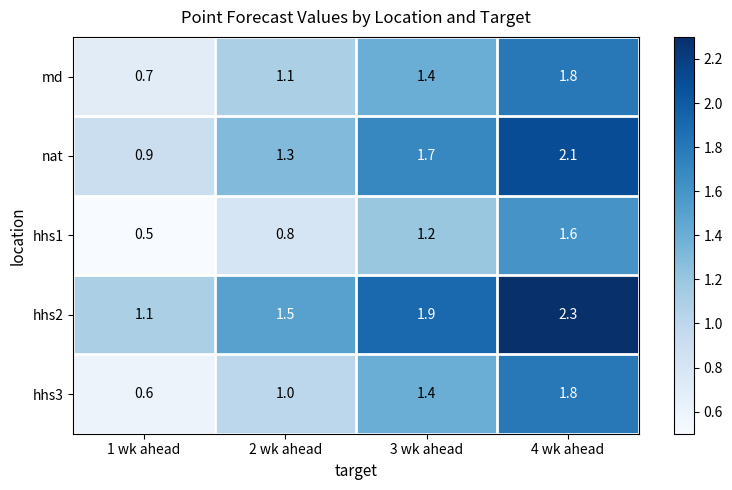

Which category has the lowest value across all series?

1 wk ahead